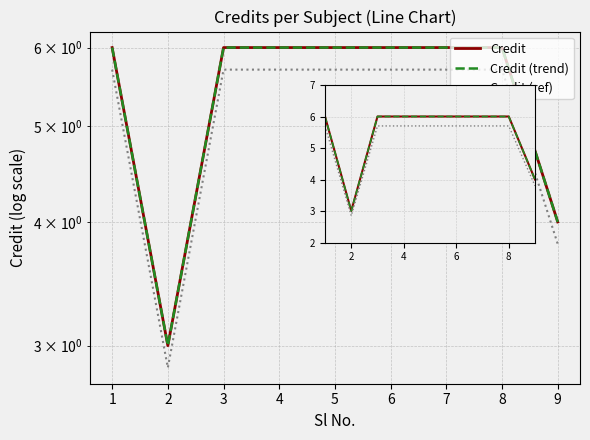

True or false: Credit (trend) has more than 0 interior local peaks.

False